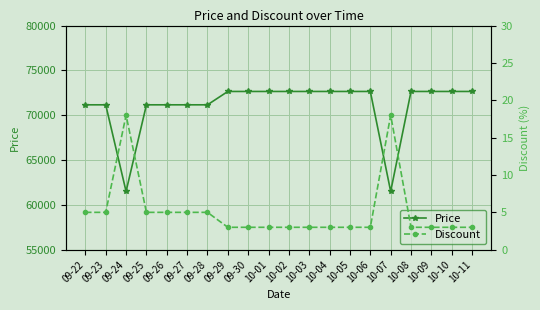

What is the total value across all series at 09-23?

71165